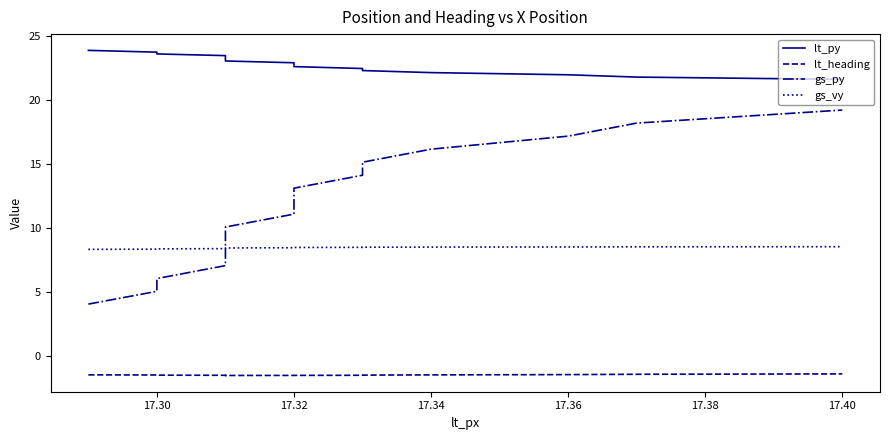

What is the average value of the lt_heading series?

-1.5